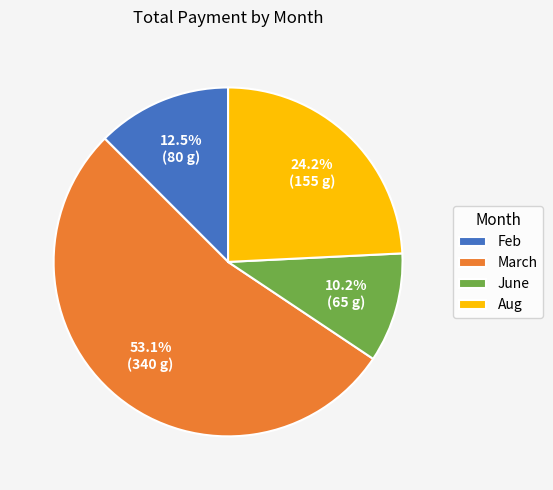

True or false: June accounts for 10% of the total.

True